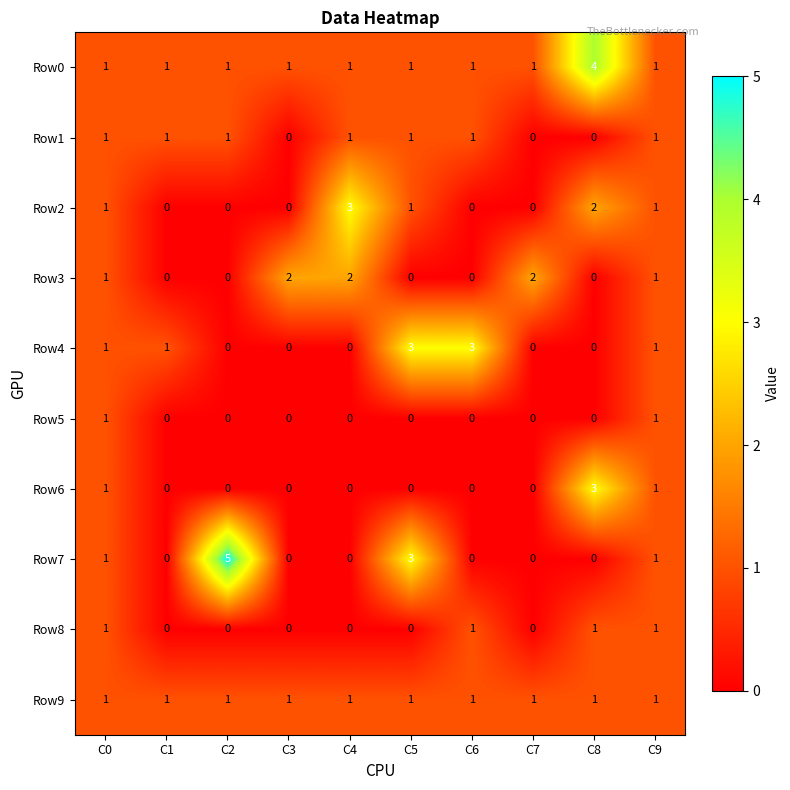

What is the highest value of the Row6 series?

3